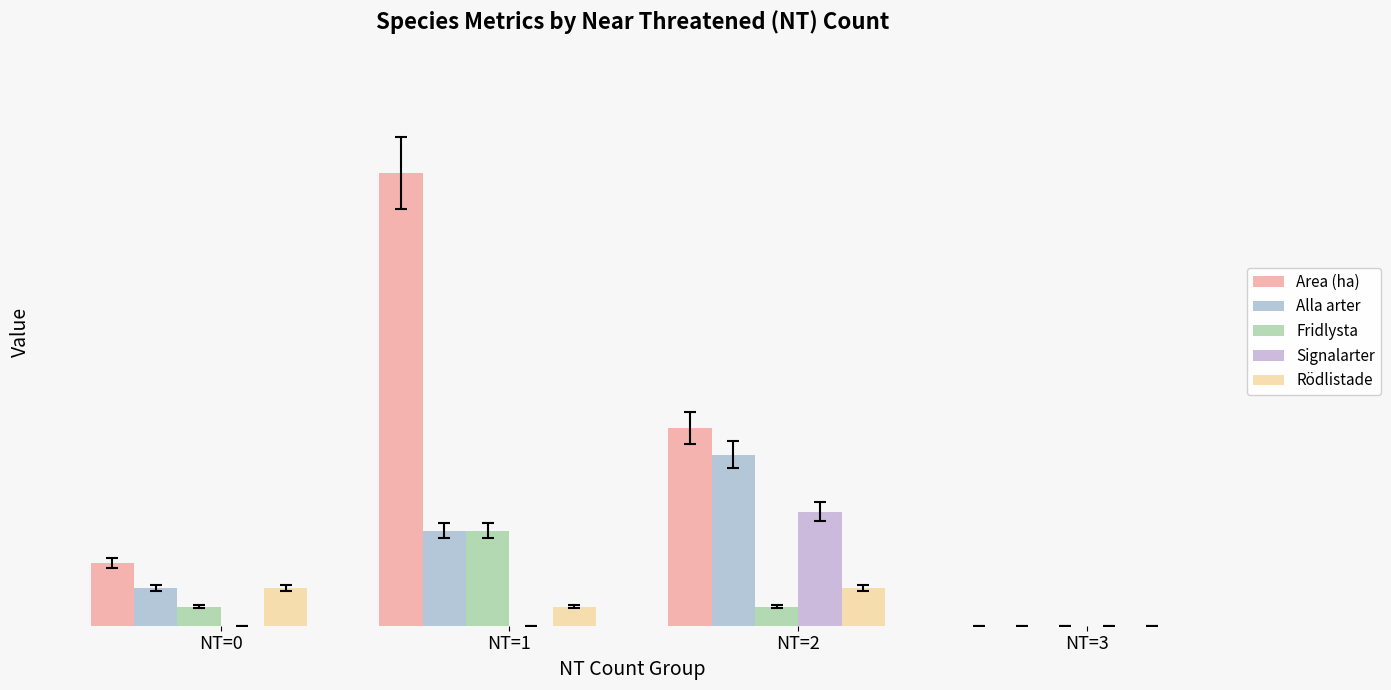

At how many categories does at least one series exceed 9?

2